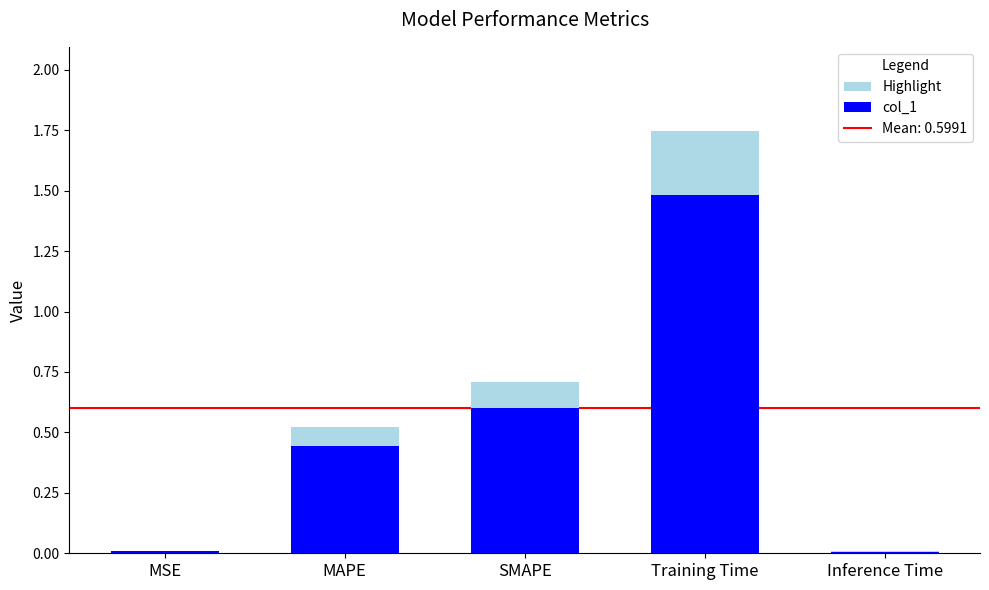

At which category does the chart reach its minimum across all series?

Inference Time